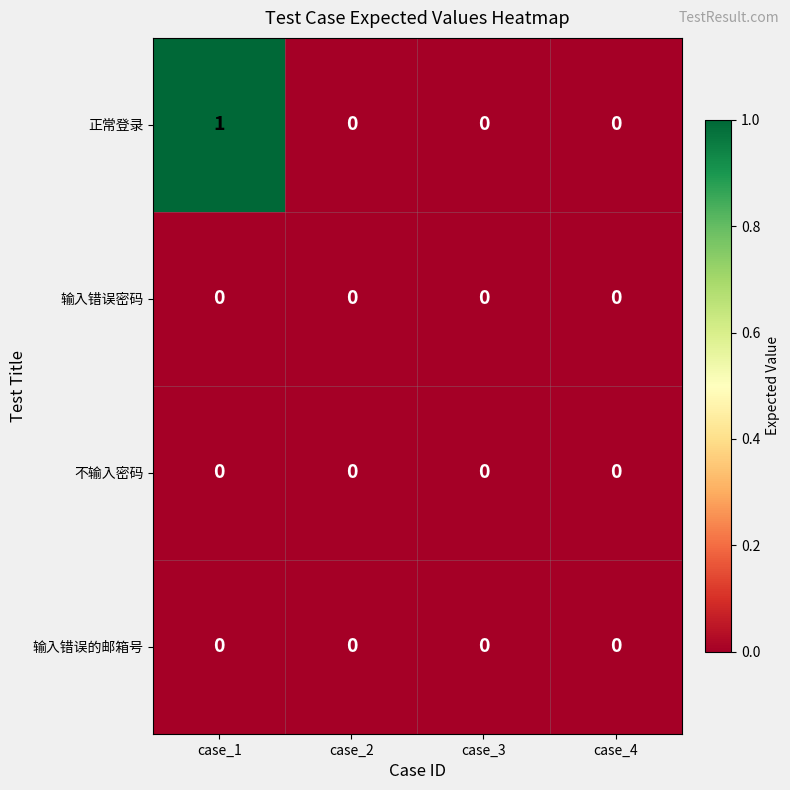

True or false: 输入错误密码 has a value of 0 at case_3.

True